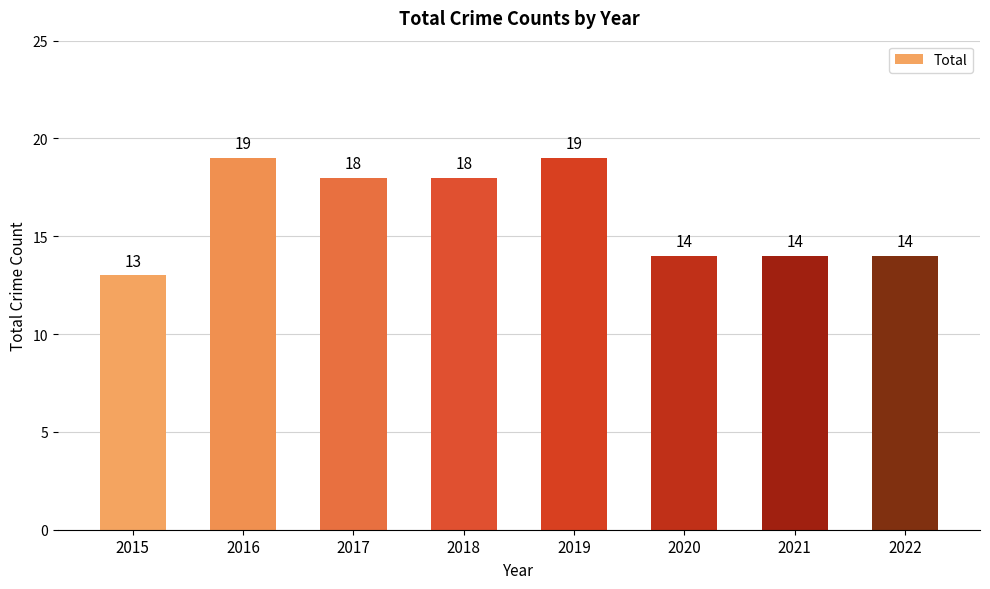

What is the change in value from 2016 to 2020?

-5